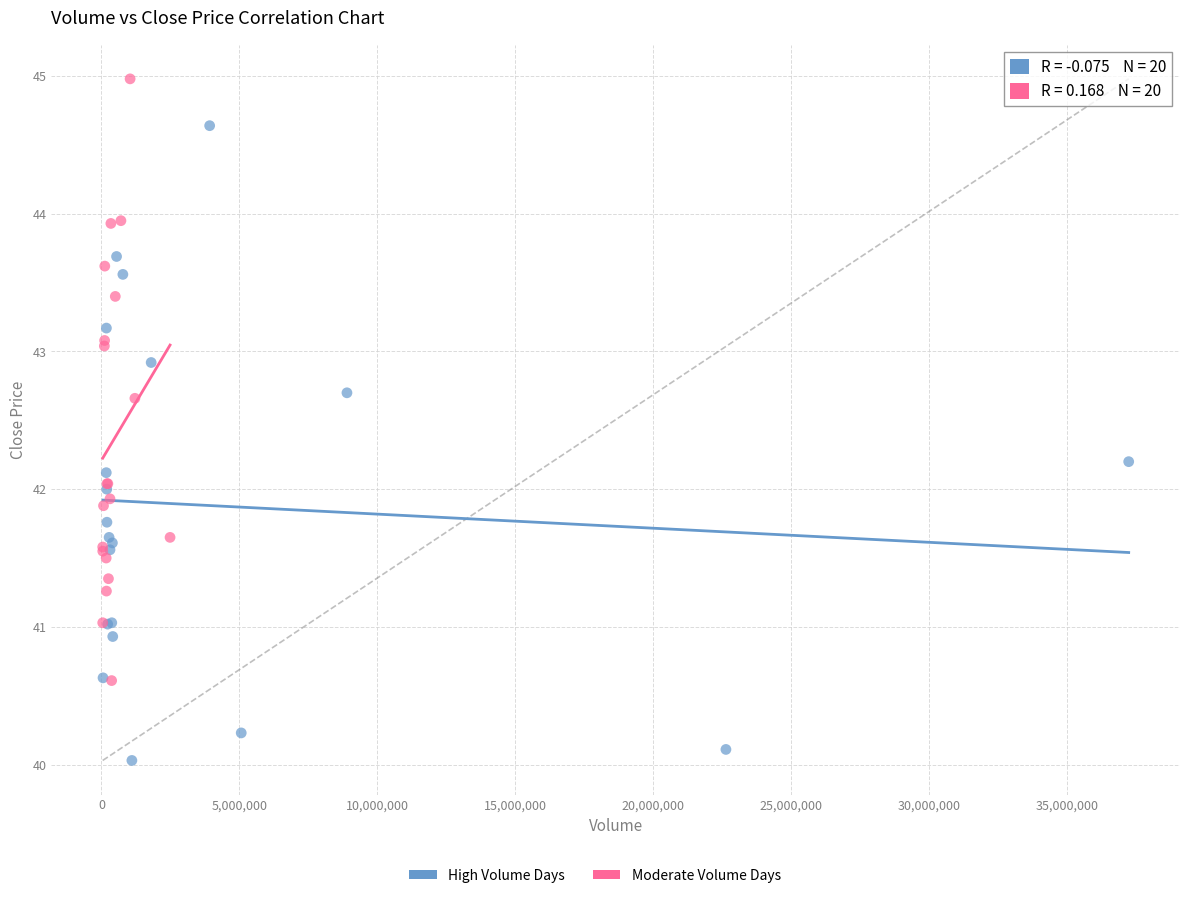

Which series has the largest Y range (max minus min)?

High Volume Days